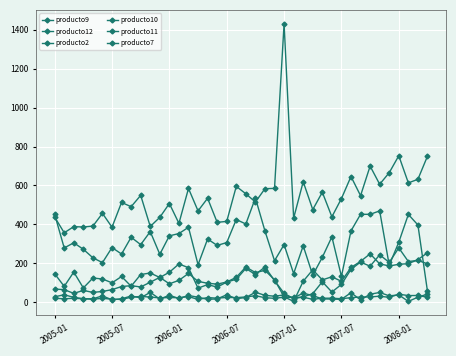

How many data points in producto11 are above 131?

20